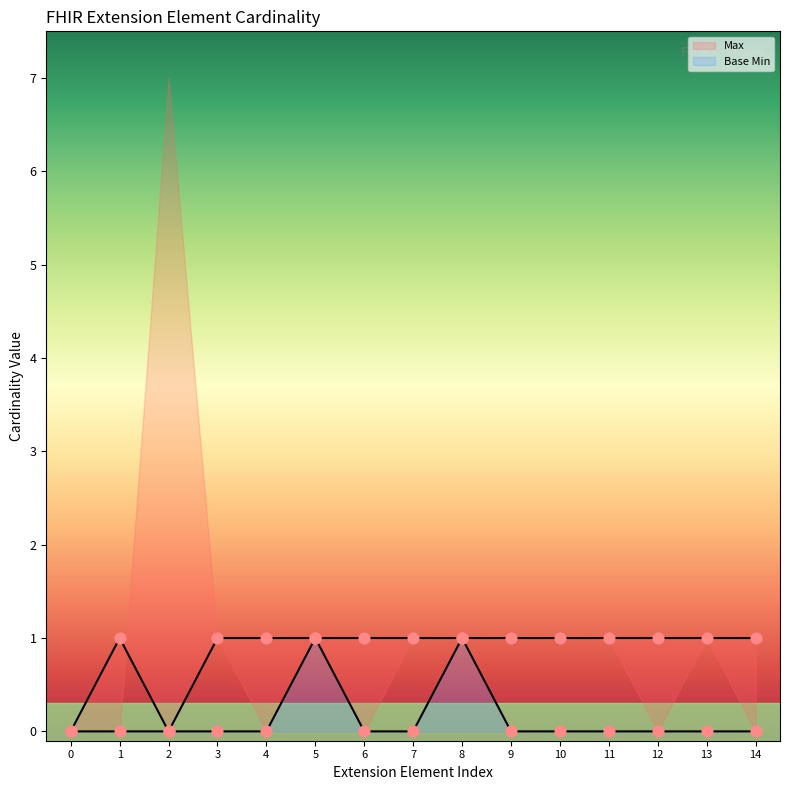

Which series has the widest spread of Y values?

Max